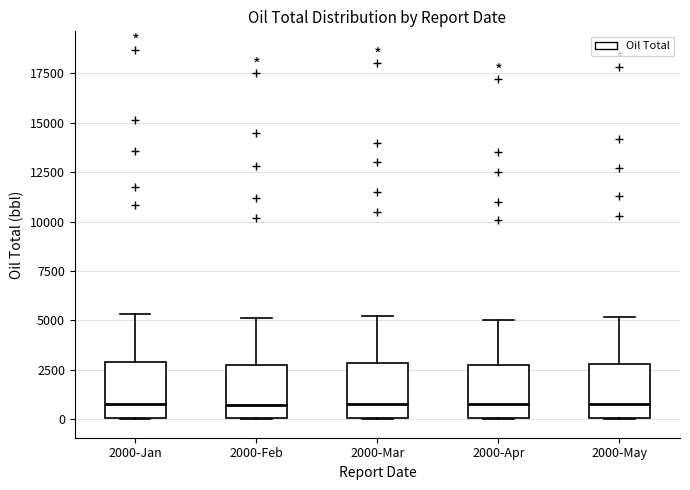

Where does the median line of the box for 2000-Jan sit on the y-axis? The values are not printed on the chart, so give them approximately, as read against the axis.

1000